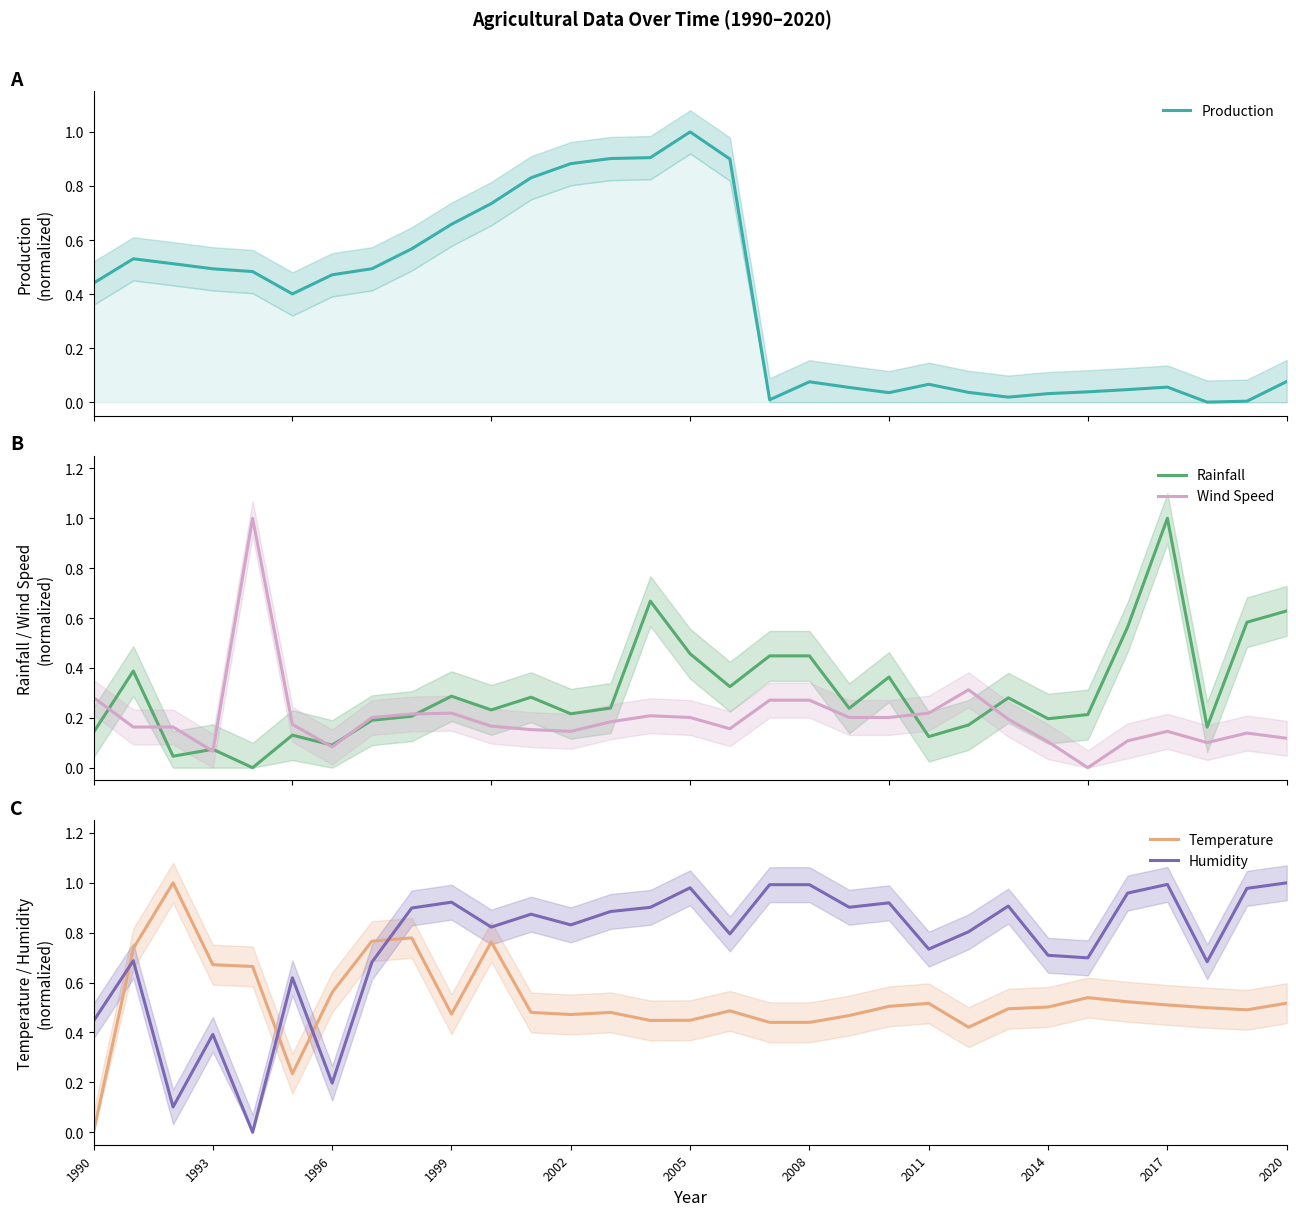

What is the difference between the maximum and minimum values in the Wind Speed series?

1.0